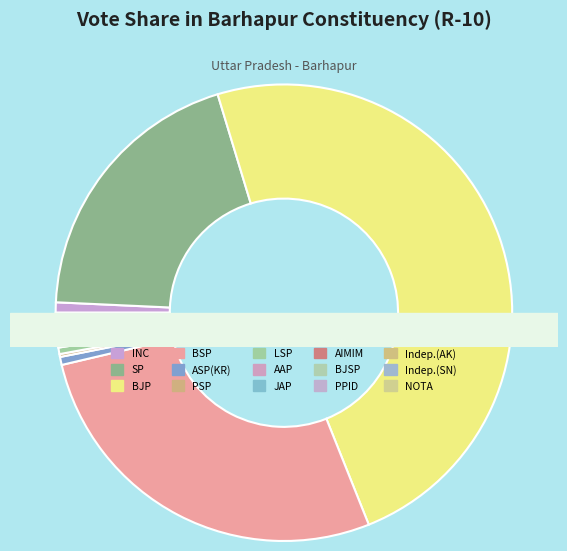

True or false: Aazad Samaj Party (Kanshi Ram) accounts for 12% of the total.

False